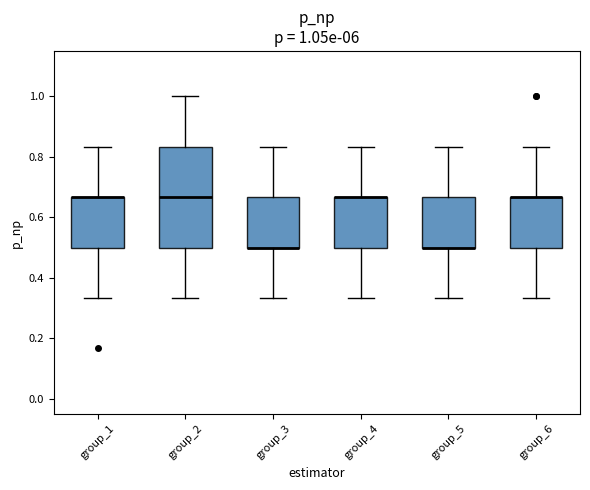

Which box is the tallest, from its lower edge to its upper edge?

group_2